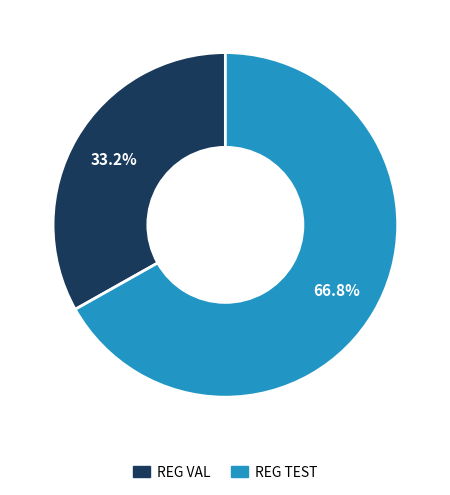

To the nearest percent, what percentage of the pie is REG TEST?

67%